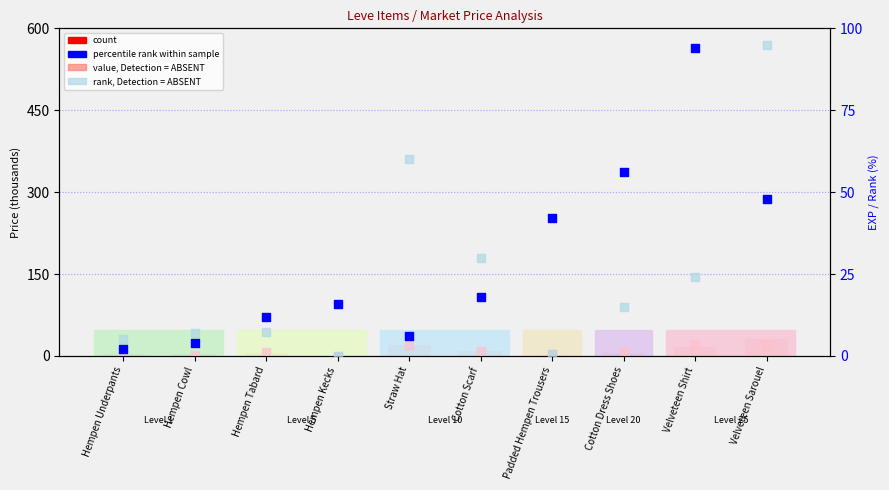

What is the total value across all series at Hempen Kecks?

16.0